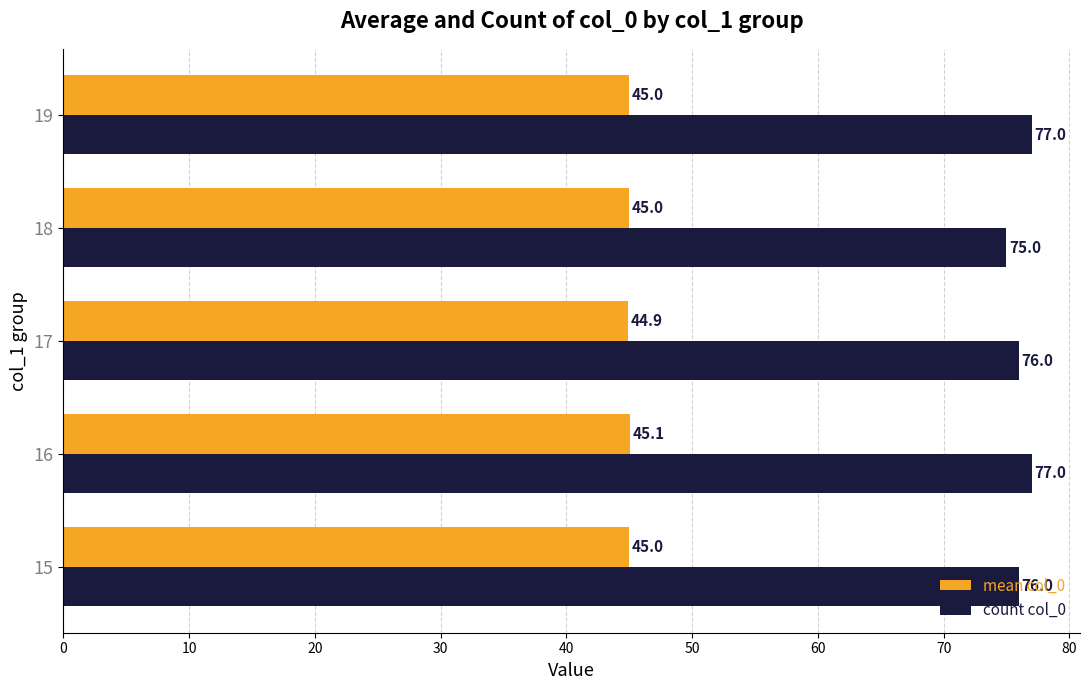

How many mean col_0 values are between 45 and 46?

4